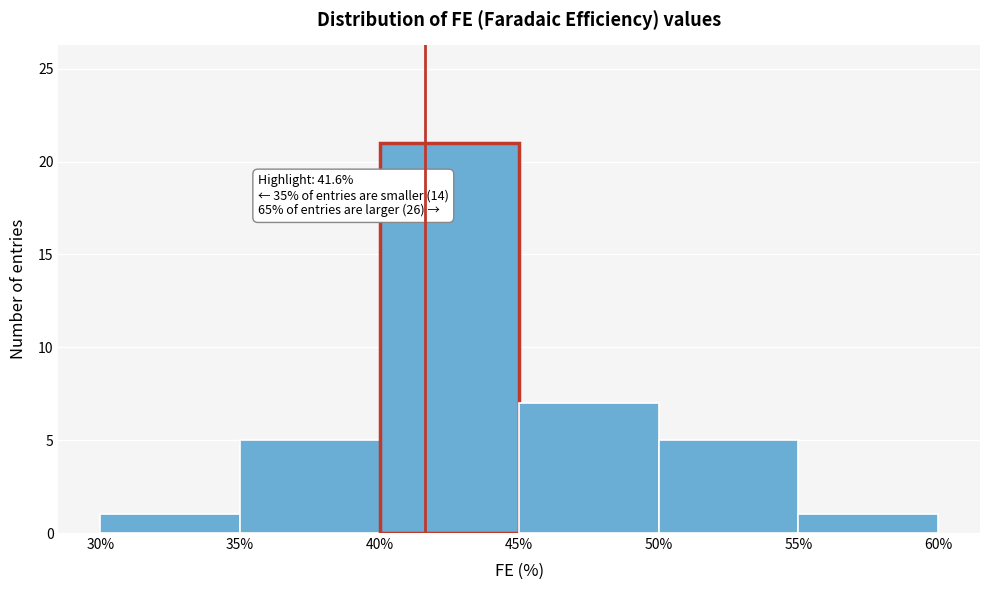

Over which range of the x-axis is the bar tallest?

40% to 45%